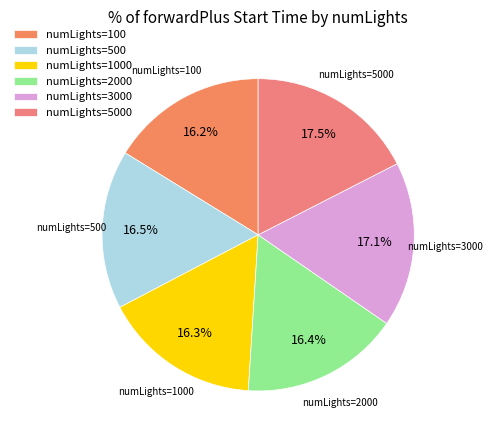

Is there a majority slice in this chart?

No